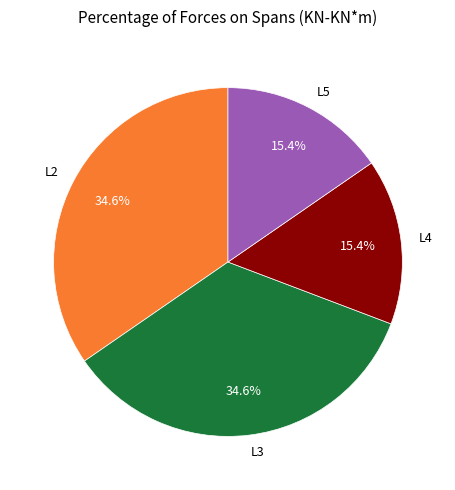

Is there any slice that represents more than half of the pie?

No